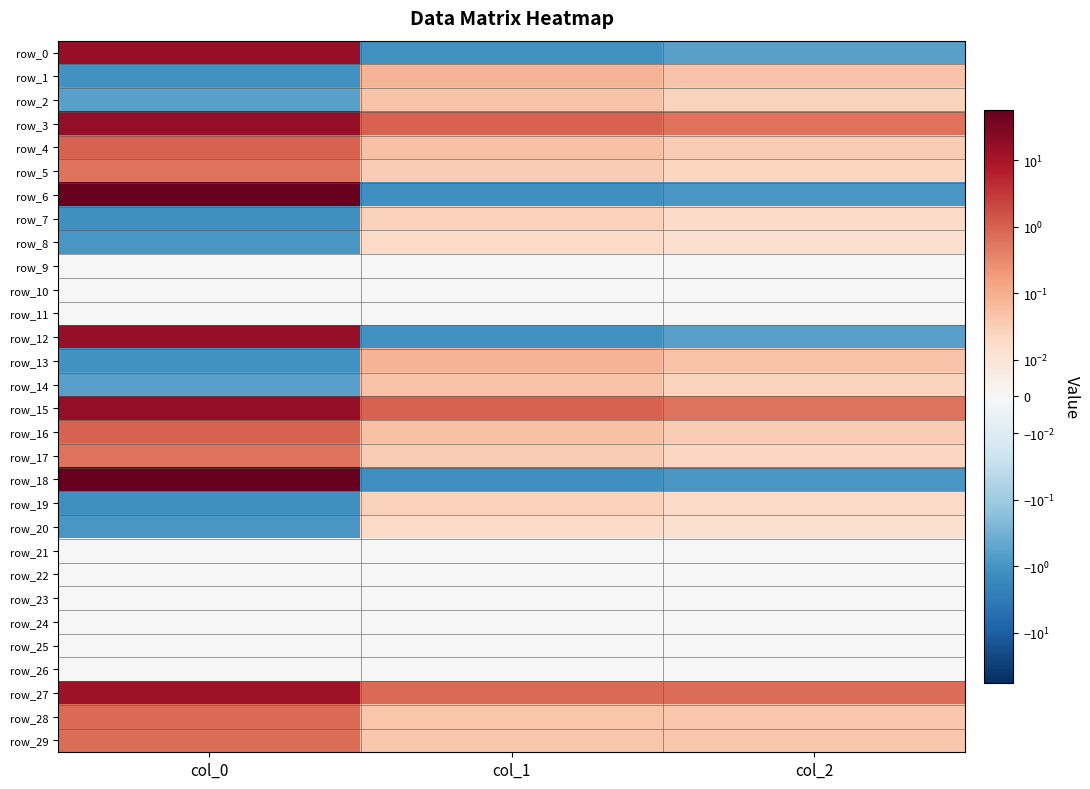

Where does the row_0 series first go above 0?

col_0